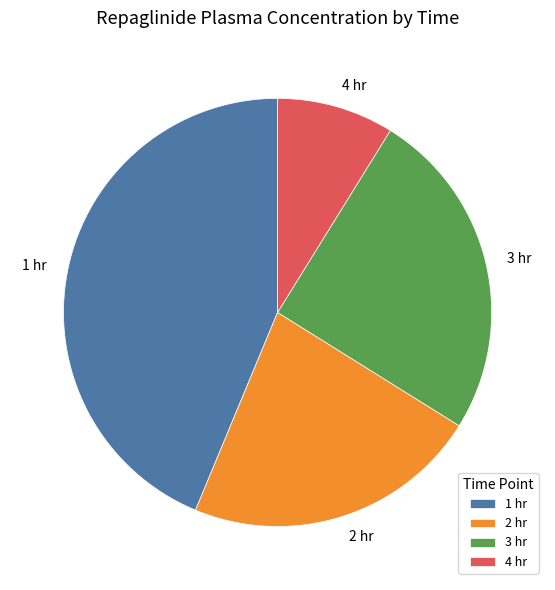

Do 2 hr and 3 hr together represent more than half of the pie?

No